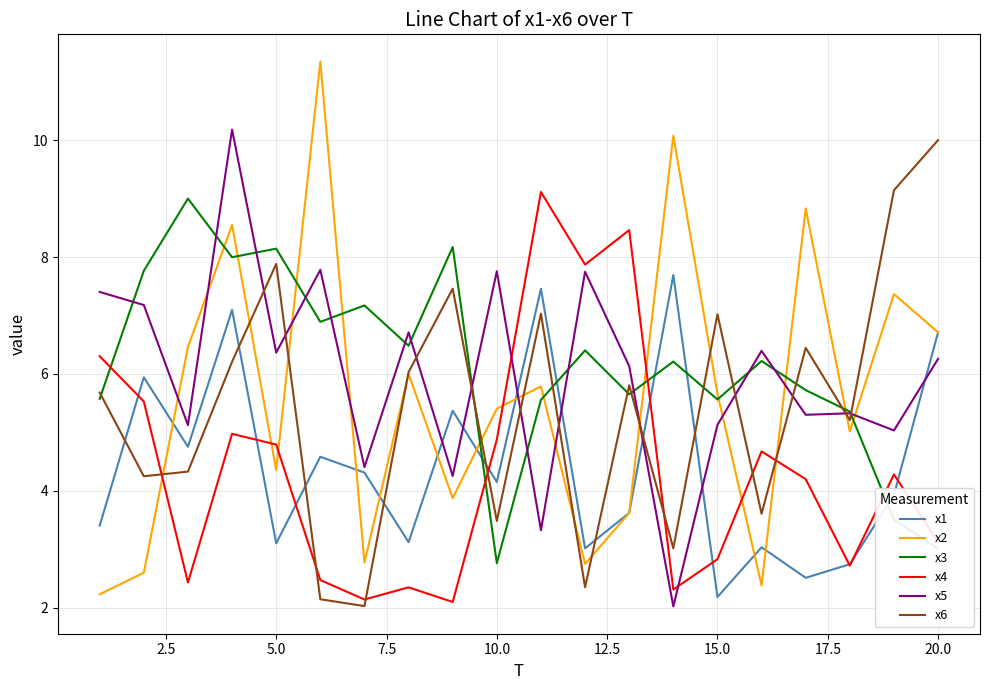

True or false: x6 and x5 cross at least once.

True